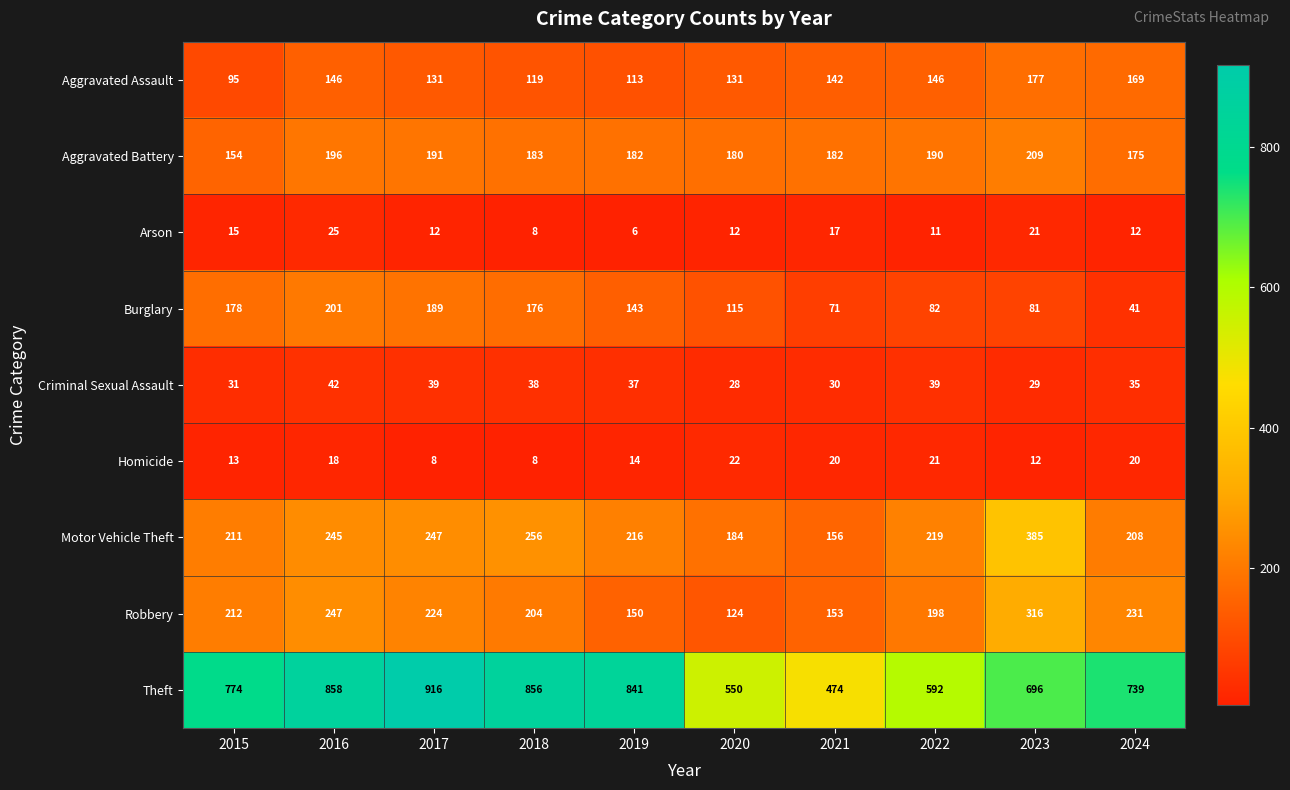

Count the number of data series in this chart.

9